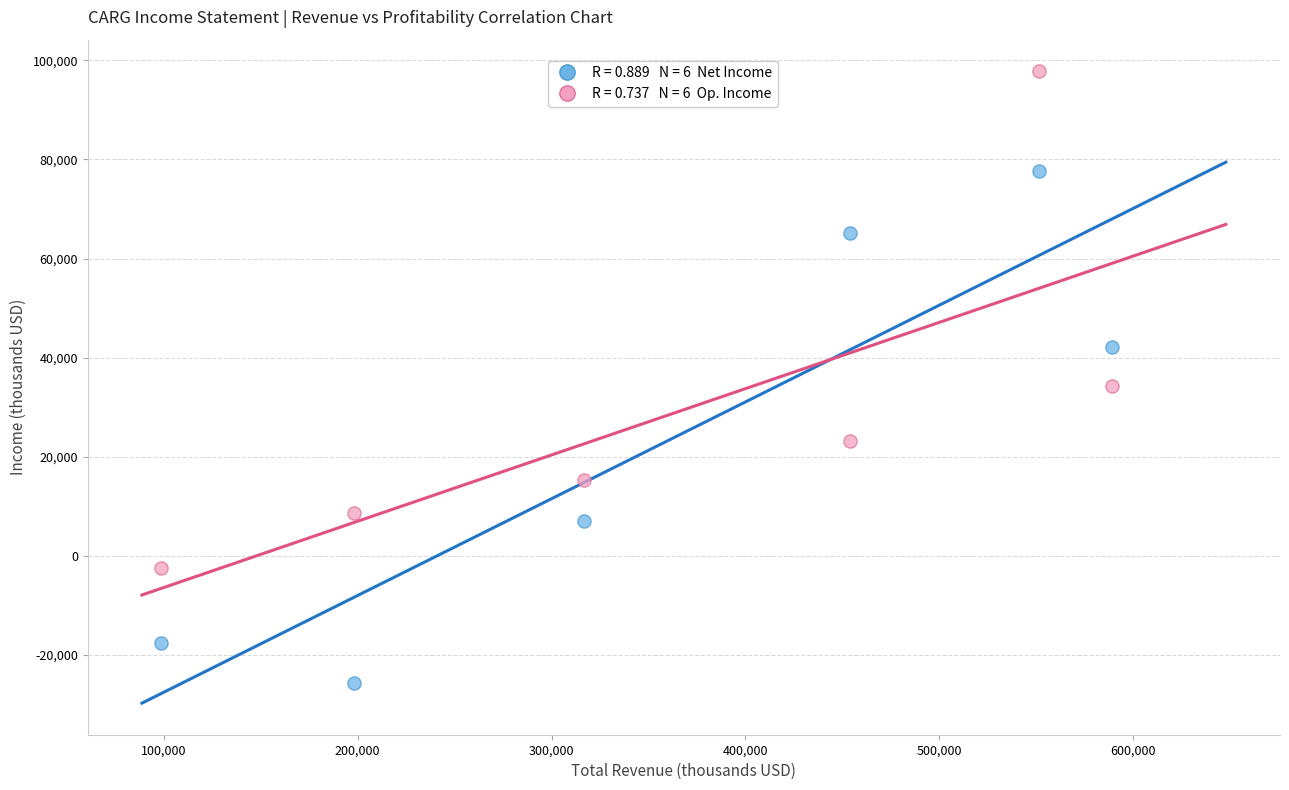

Across all series, what Y value is closest to 36100?

34300